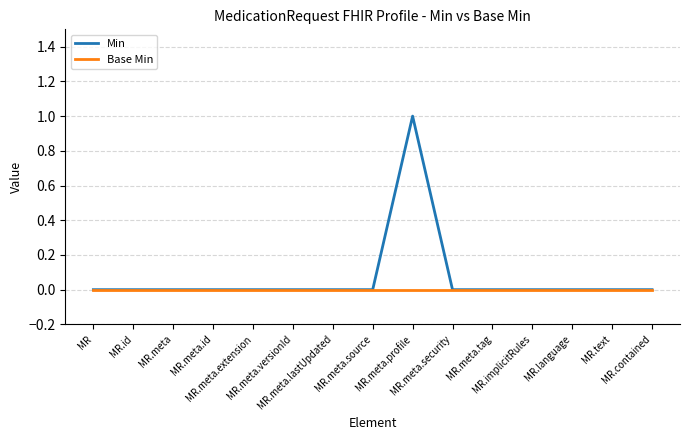

Reading left to right, what are all the values shown in this chart?

Min: MR=0	MR.id=0	MR.meta=0	MR.meta.id=0	MR.meta.extension=0	MR.meta.versionId=0	MR.meta.lastUpdated=0	MR.meta.source=0	MR.meta.profile=1	MR.meta.security=0	MR.meta.tag=0	MR.implicitRules=0	MR.language=0	MR.text=0	MR.contained=0
Base Min: MR=0	MR.id=0	MR.meta=0	MR.meta.id=0	MR.meta.extension=0	MR.meta.versionId=0	MR.meta.lastUpdated=0	MR.meta.source=0	MR.meta.profile=0	MR.meta.security=0	MR.meta.tag=0	MR.implicitRules=0	MR.language=0	MR.text=0	MR.contained=0